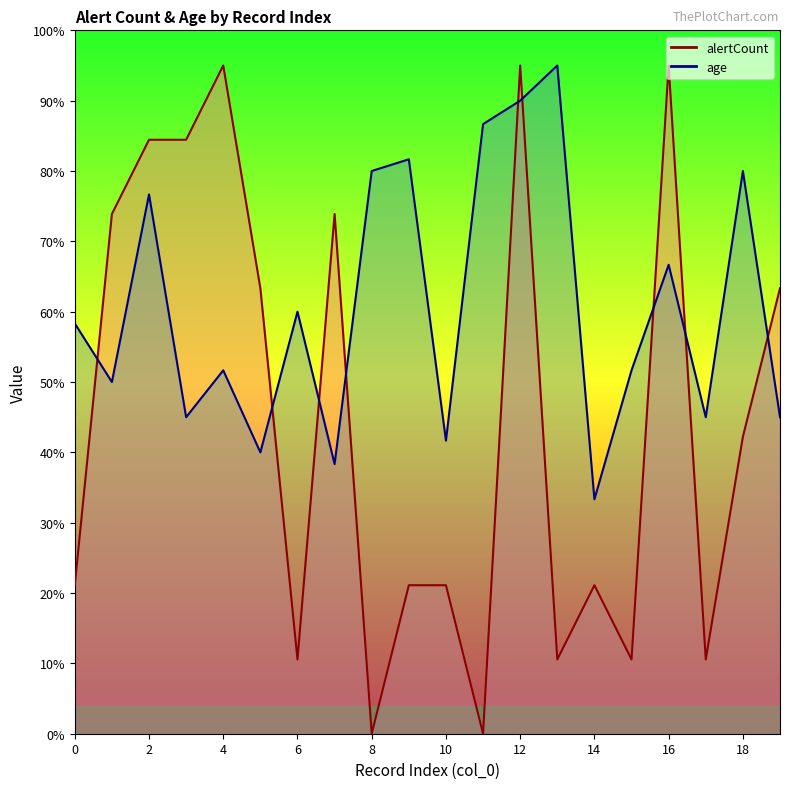

Which series ends up on top after the final intersection of alertCount and age?

alertCount